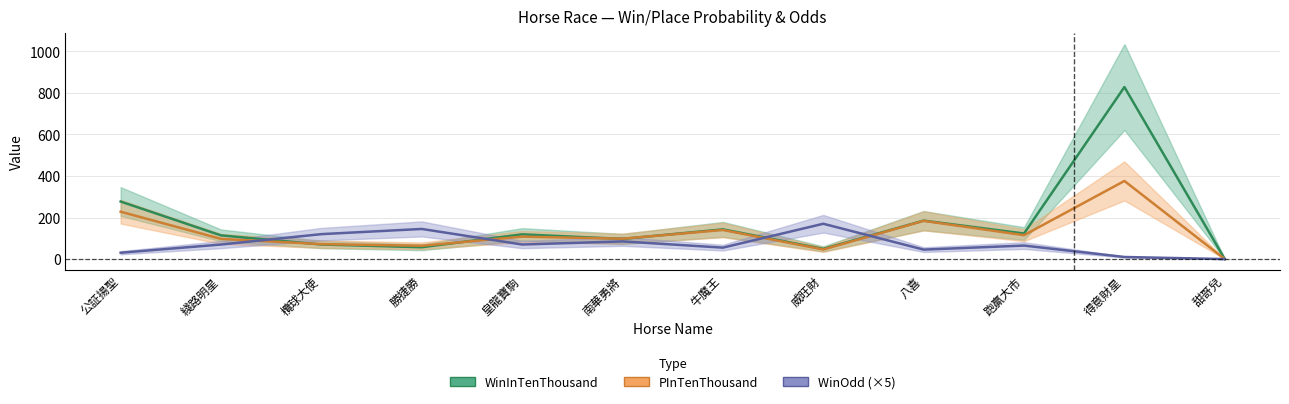

Rank the categories by WinOdd value from lowest to highest.

甜哥兒, 得意財星, 公証揚聖, 八喜, 牛魔王, 跑贏大市, 綫路明星, 皇龍寶駒, 南華勇將, 欖球大使, 勝捷勝, 威旺財